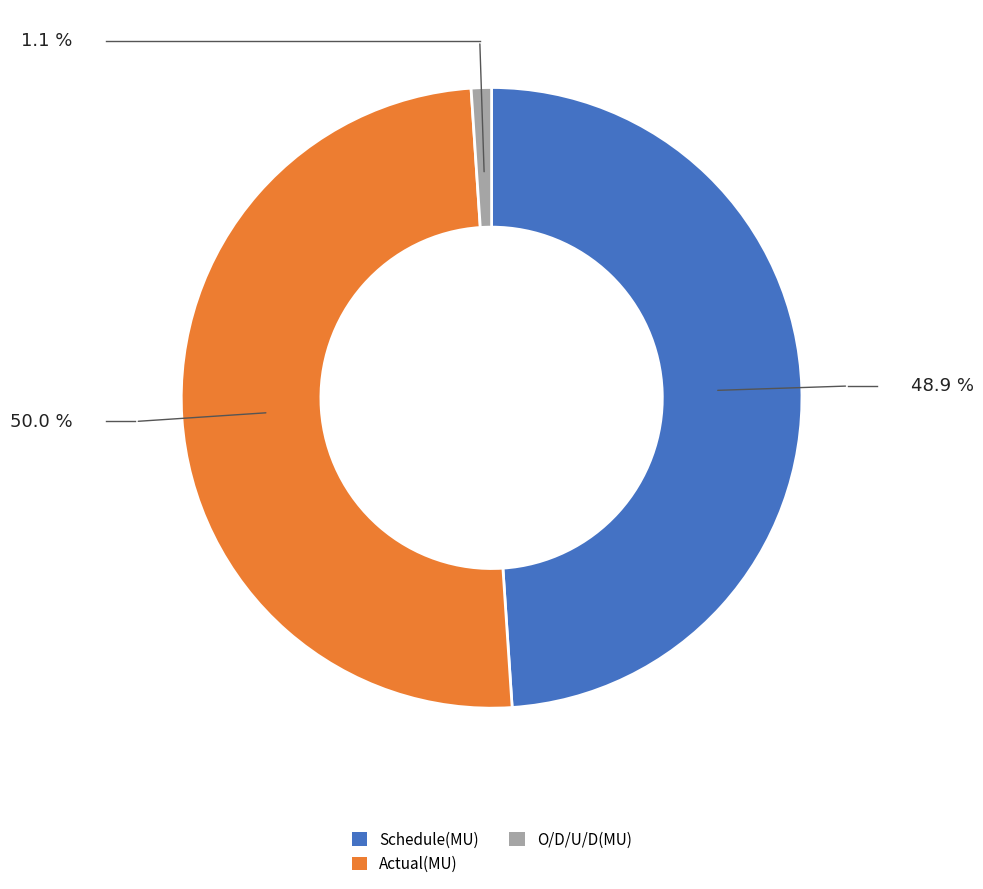

The Schedule(MU) slice represents 49% of the pie. True or false?

True